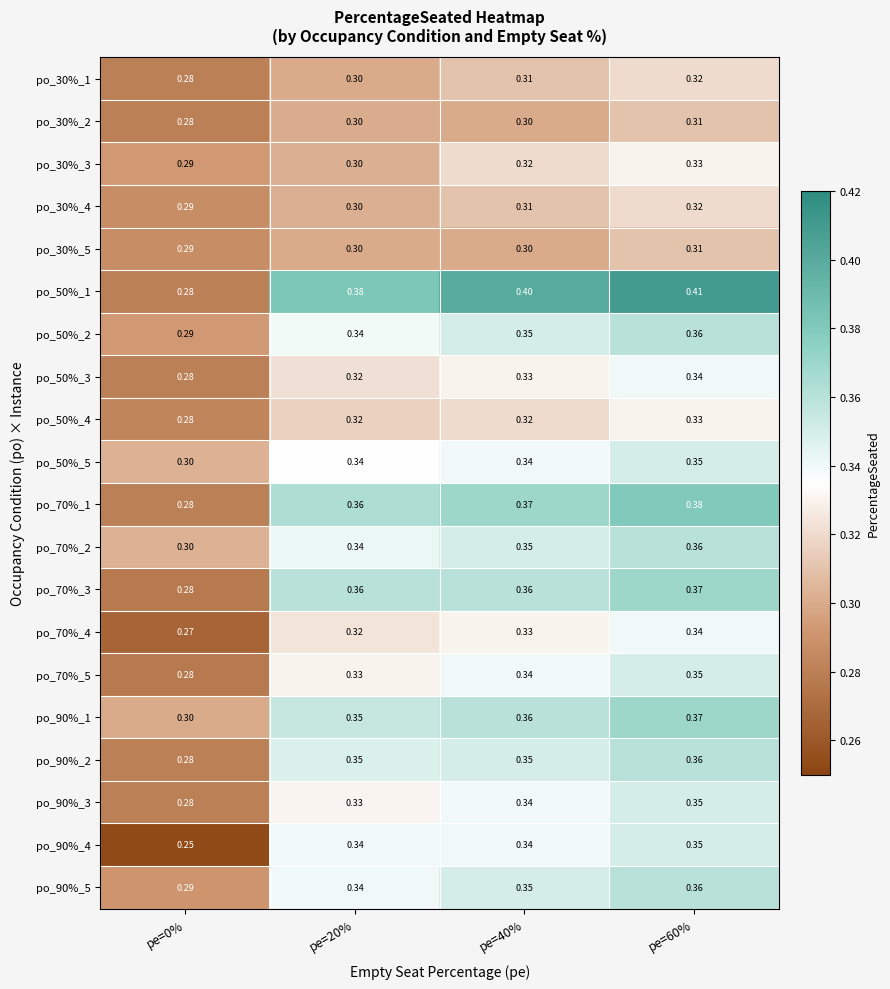

Is the value of po_90%_3 at pe=20% greater than the value of po_50%_4 at pe=0%?

Yes